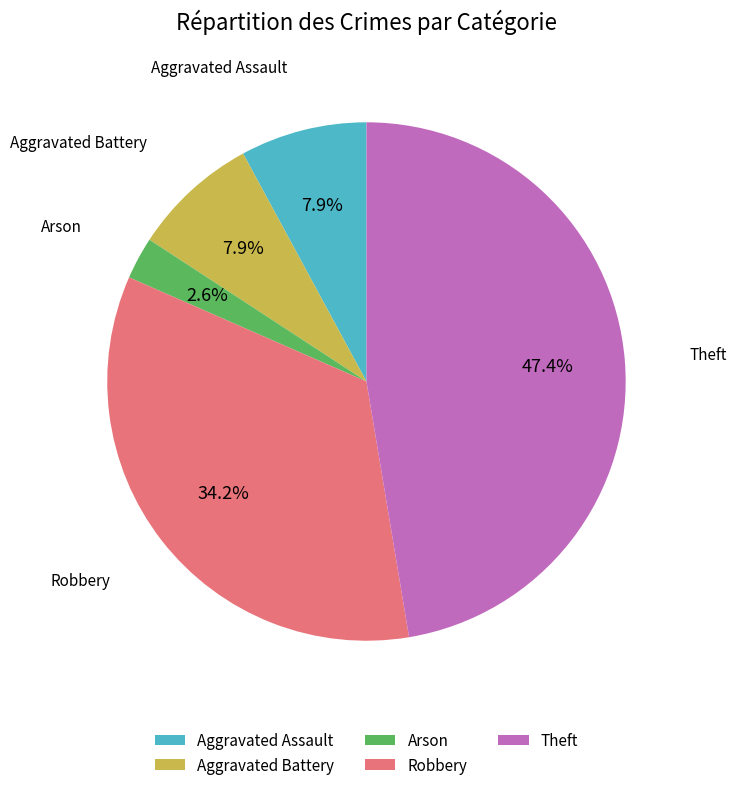

What is the largest slice in the pie chart?

Theft